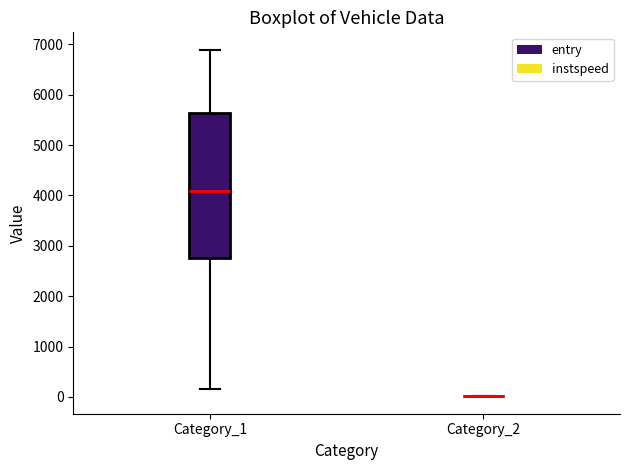

Reading left to right, read every box against the y-axis: the position of its median line, the range the box covers, and the ends of its whiskers. The values are not printed on the chart, so give them approximately, as read against the axis.

Category_1: median 4100, box 2800 to 5600, whiskers 200 to 6900
Category_2: box collapsed to a line at 0, whiskers 0 to 0